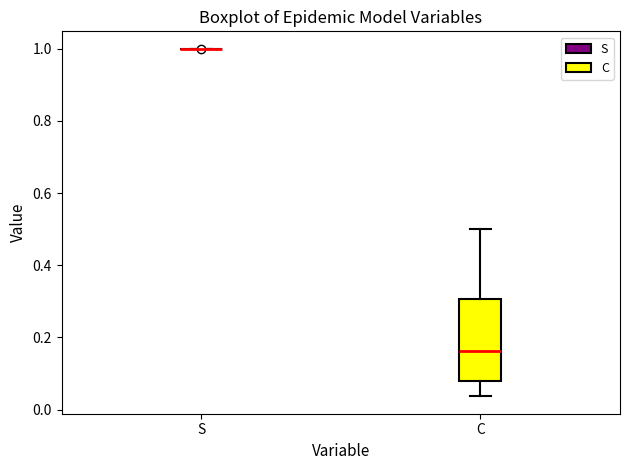

Reading left to right, read every box against the y-axis: the position of its median line, the range the box covers, and the ends of its whiskers. The values are not printed on the chart, so give them approximately, as read against the axis.

S: box collapsed to a line at 1.00, whiskers 1.00 to 1.00
C: median 0.16, box 0.08 to 0.30, whiskers 0.04 to 0.50